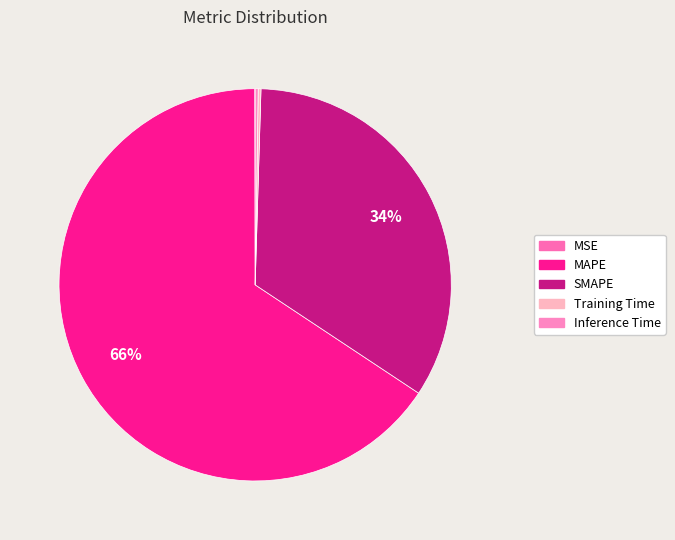

Which has a higher value, MSE or MAPE?

MAPE